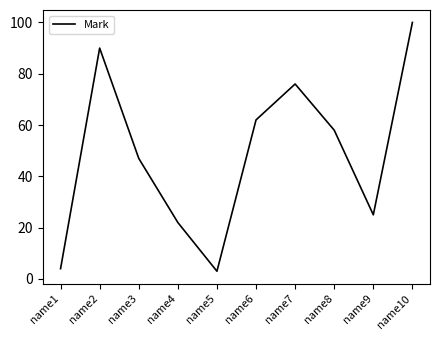

At which category does the chart reach its peak across all series?

name10